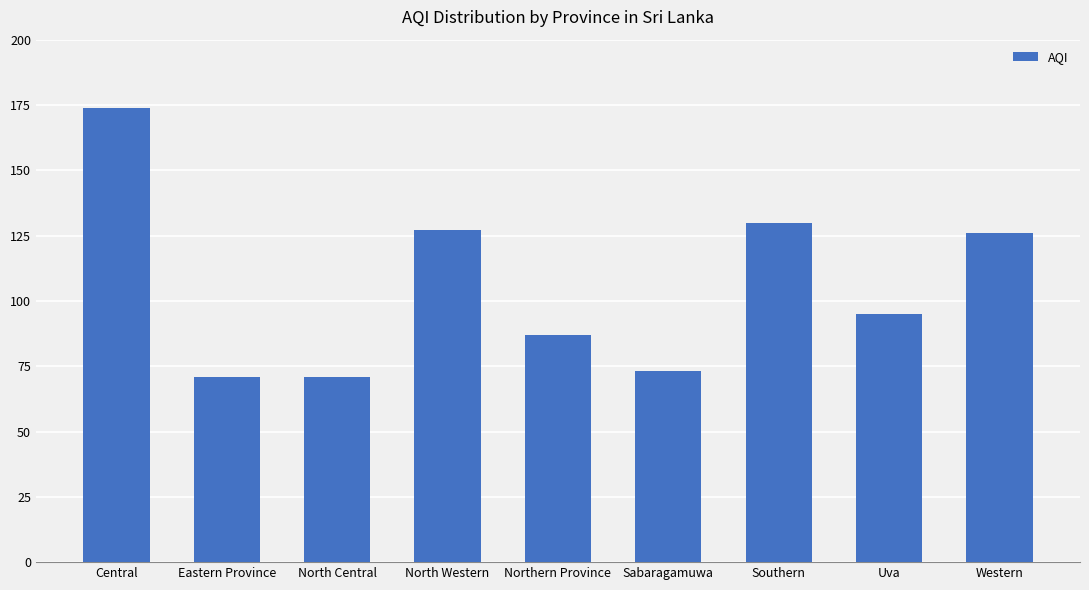

What is the minimum value shown in the chart?

71